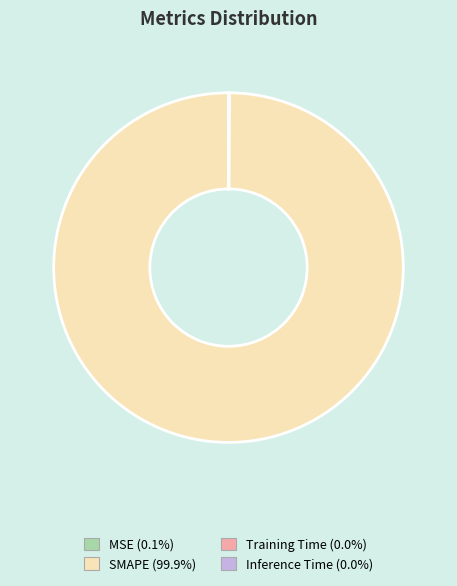

What is the largest slice in the pie chart?

SMAPE